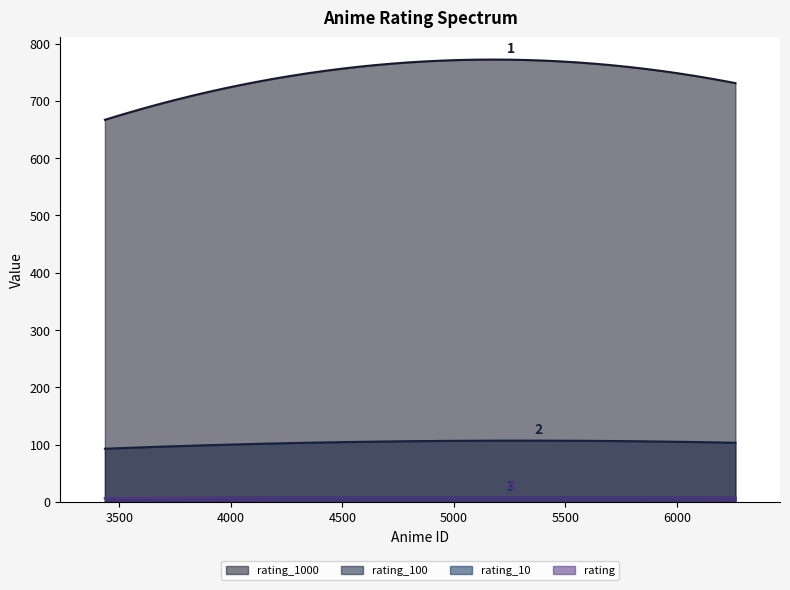

Does the chart have visible grid lines?

No